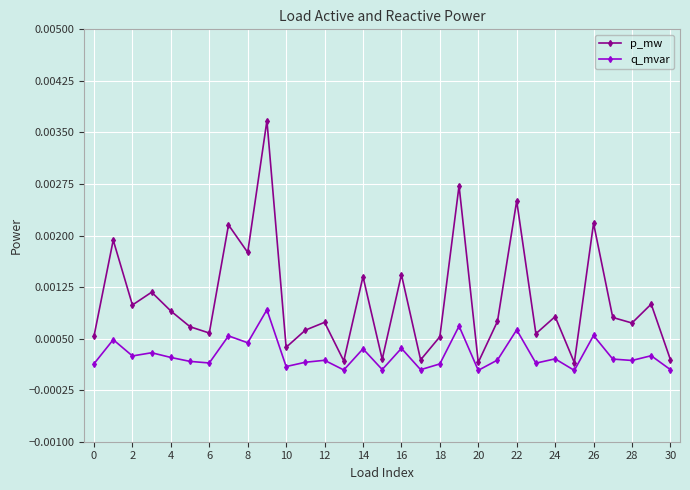

Which series has the largest total across all categories?

p_mw